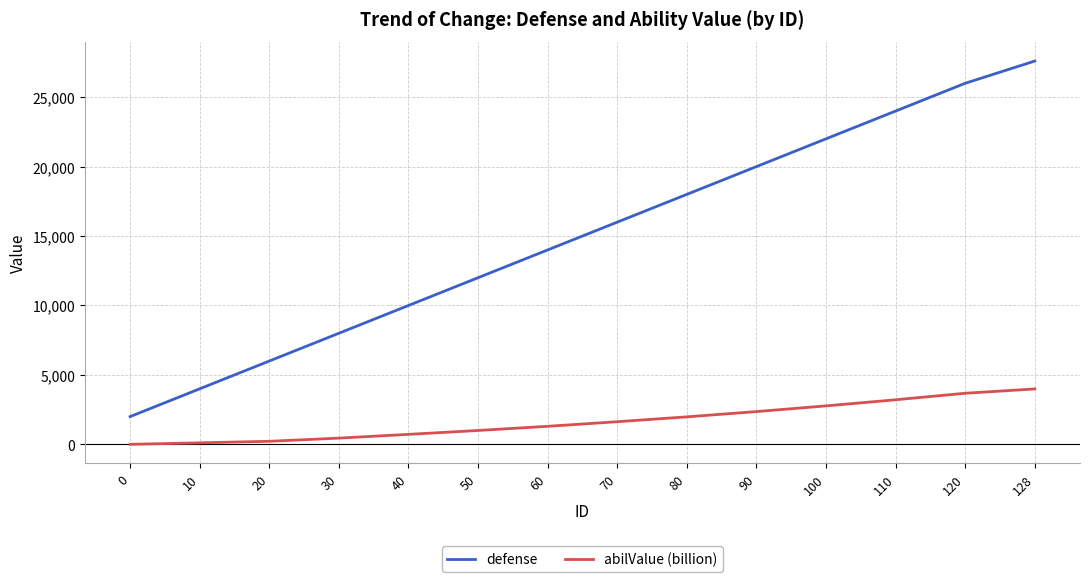

What is the difference between the maximum and minimum values in the defense series?

25600